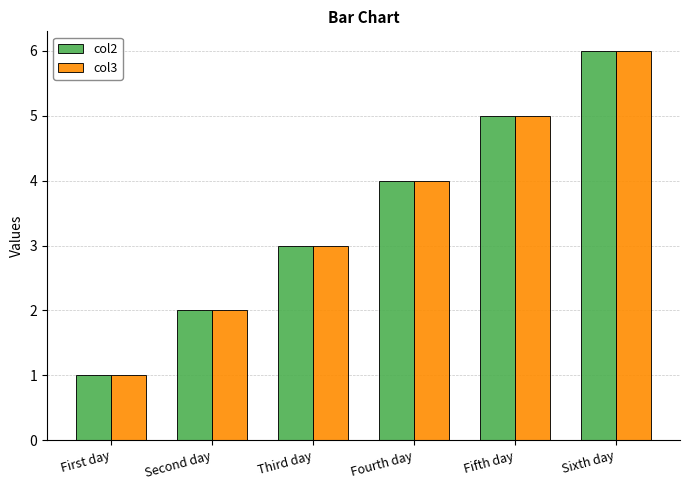

What is the label of the 5th bar from the right?

Second day